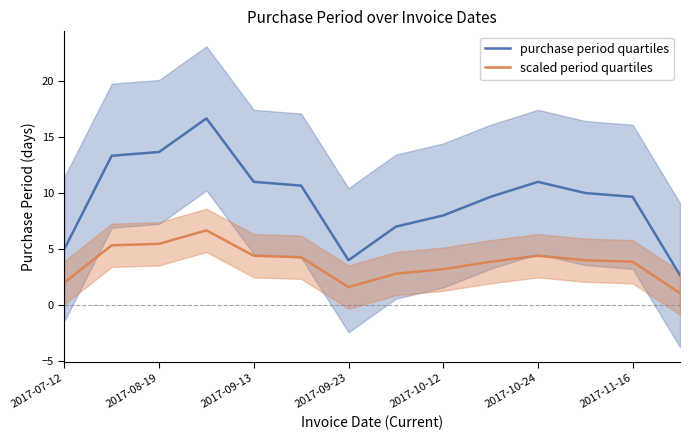

At which category does purchase period quartiles reach its first local valley?

2017-09-23